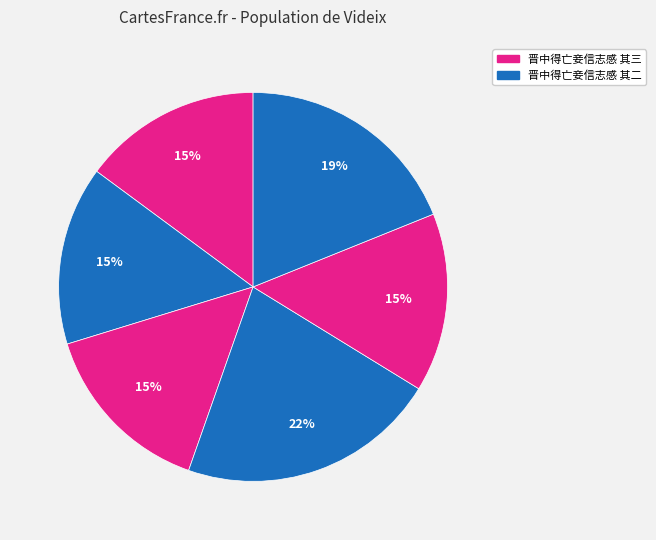

Does any single category account for the majority?

No